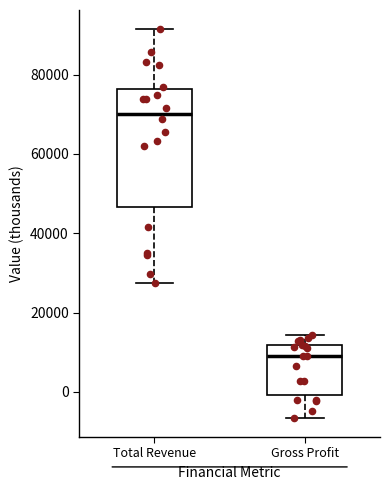

Where is the upper edge of the box for Gross Profit on the y-axis? The values are not printed on the chart, so give them approximately, as read against the axis.

12000